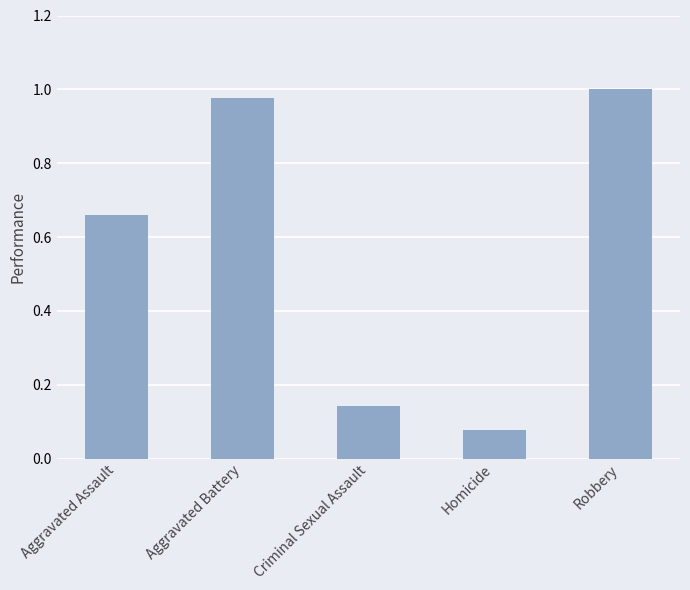

Which category has the highest value across all series?

Robbery